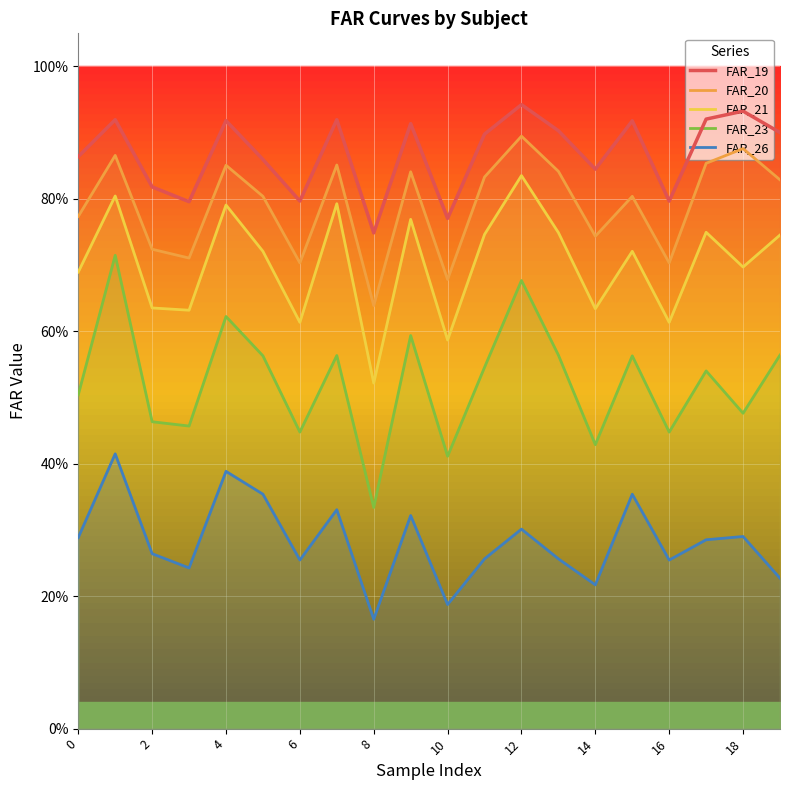

Reading right to left, what are all the values shown in this chart?

FAR_19: 0.9	0.9	0.9	0.8	0.9	0.8	0.9	0.9	0.9	0.8	0.9	0.7	0.9	0.8	0.9	0.9	0.8	0.8	0.9	0.9
FAR_20: 0.8	0.9	0.9	0.7	0.8	0.7	0.8	0.9	0.8	0.7	0.8	0.6	0.9	0.7	0.8	0.9	0.7	0.7	0.9	0.8
FAR_21: 0.7	0.7	0.7	0.6	0.7	0.6	0.7	0.8	0.7	0.6	0.8	0.5	0.8	0.6	0.7	0.8	0.6	0.6	0.8	0.7
FAR_23: 0.6	0.5	0.5	0.4	0.6	0.4	0.6	0.7	0.5	0.4	0.6	0.3	0.6	0.4	0.6	0.6	0.5	0.5	0.7	0.5
FAR_26: 0.2	0.3	0.3	0.3	0.4	0.2	0.3	0.3	0.3	0.2	0.3	0.2	0.3	0.3	0.4	0.4	0.2	0.3	0.4	0.3